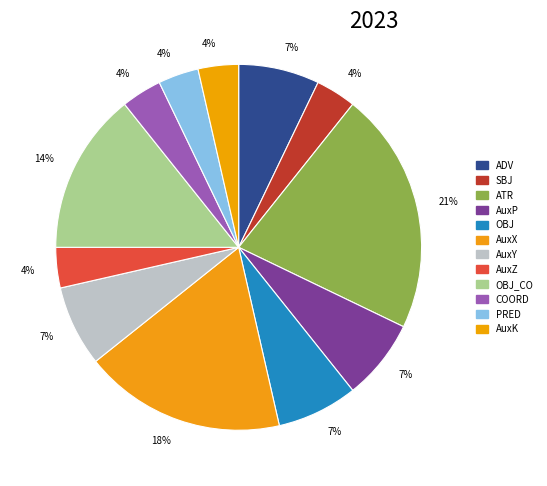

Does any single category account for the majority?

No